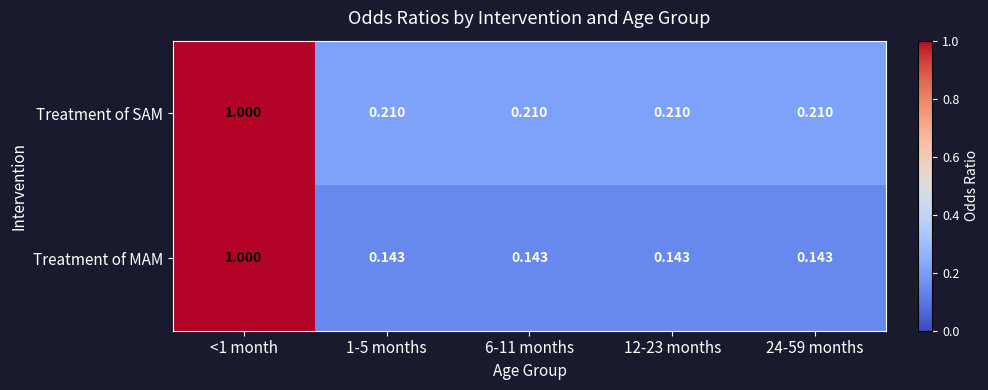

Rank the series at 24-59 months from highest to lowest value.

Treatment of SAM, Treatment of MAM